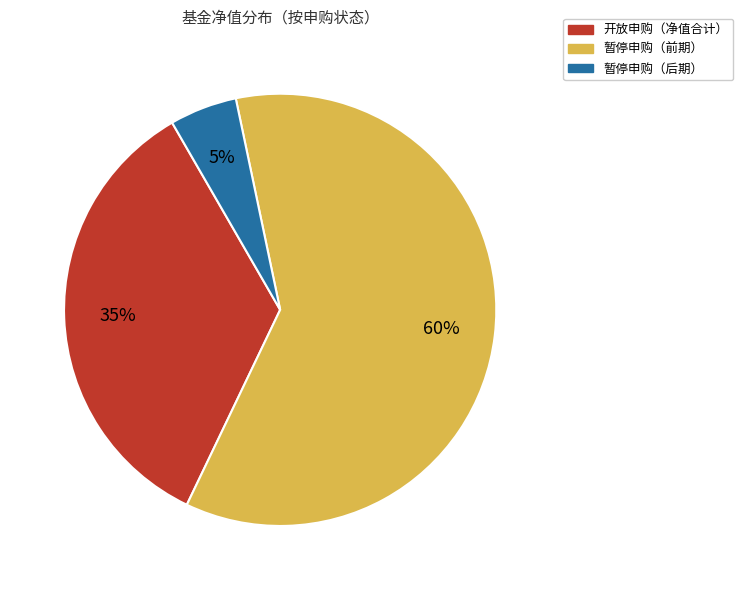

Is there a majority slice in this chart?

Yes